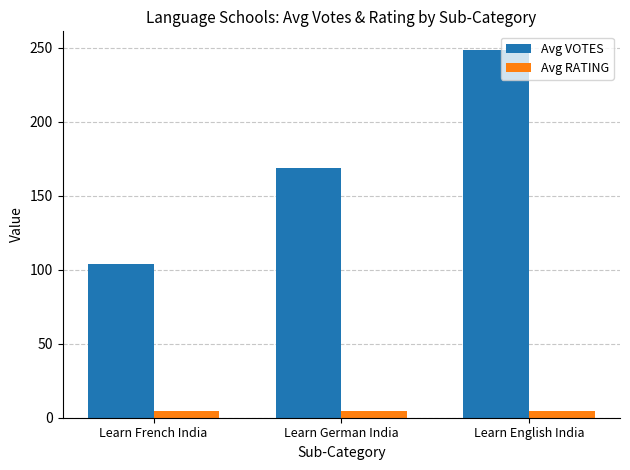

Which series has the largest range (max minus min)?

Avg VOTES